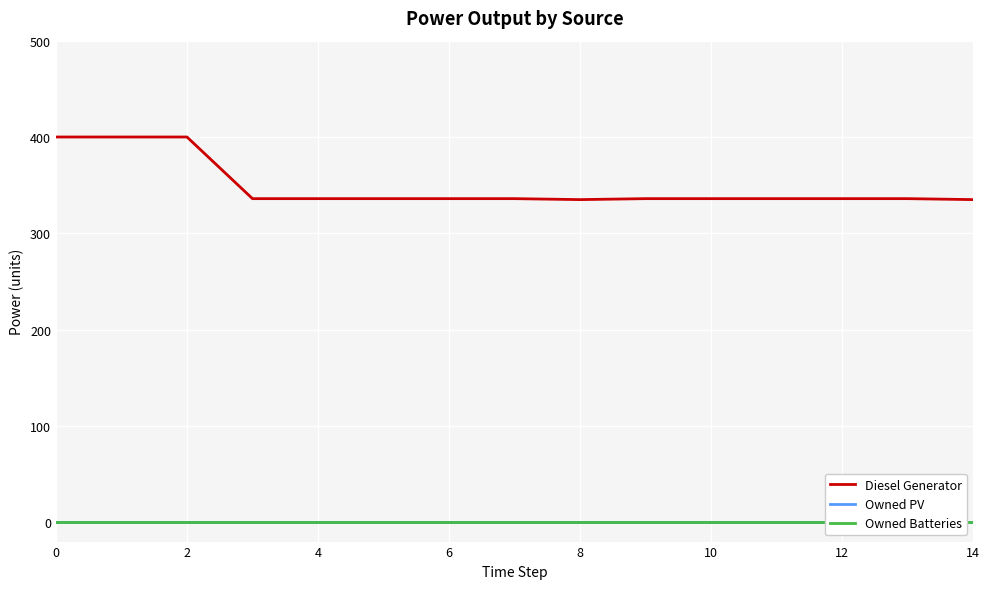

Reading left to right, extract all data points from this chart.

Diesel Generator: 400.0	400.0	400.0	336.0	336.0	336.0	336.0	336.0	335.0	336.0	336.0	336.0	336.0	336.0	335.0
Owned PV: 0.0	0.0	0.0	0.0	0.0	0.0	0.0	0.0	0.0	0.0	0.0	0.0	0.0	0.0	0.0
Owned Batteries: 0.0	0.0	0.0	0.0	0.0	0.0	0.0	0.0	0.0	0.0	0.0	0.0	0.0	0.0	0.0